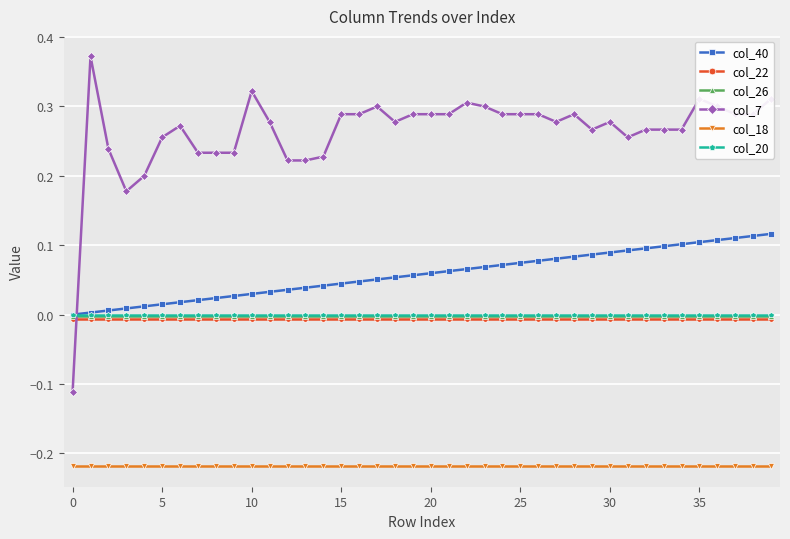

Which series has the largest range (max minus min)?

col_7